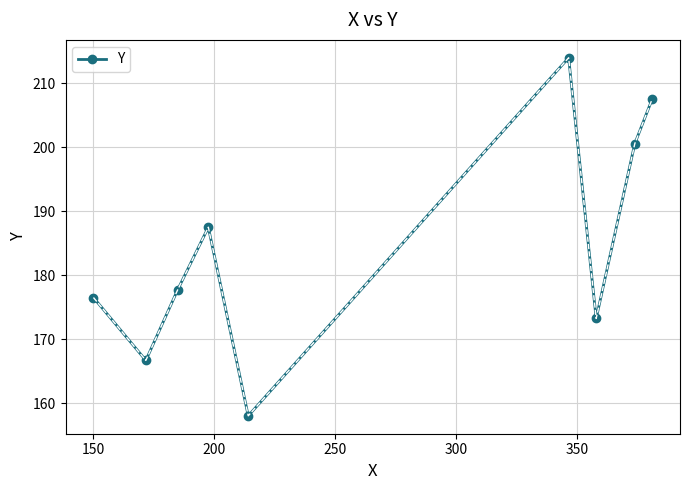

What is the sum of all values?

1661.7